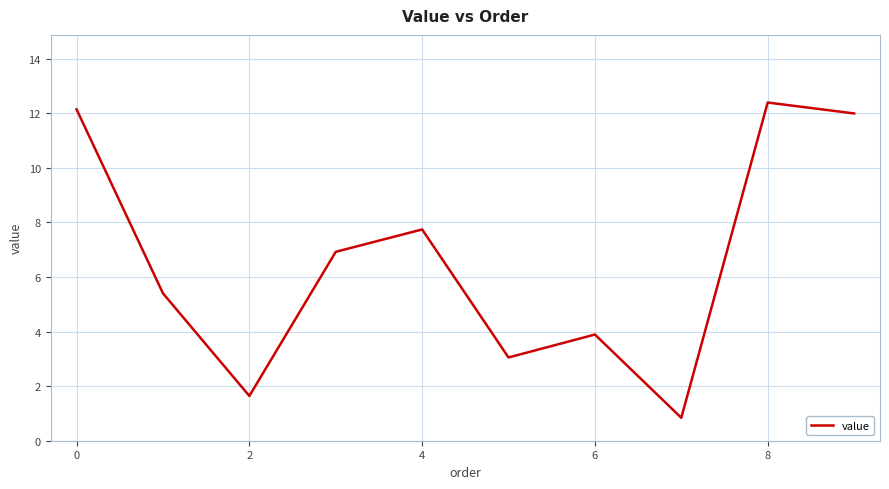

What is the smallest value displayed?

0.8